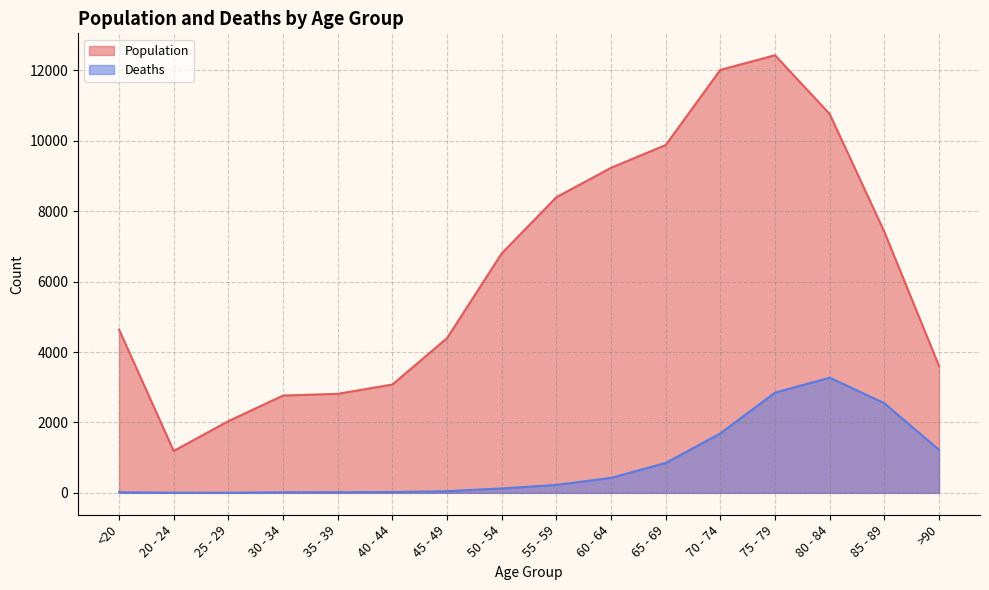

Which series has the largest total across all categories?

Population